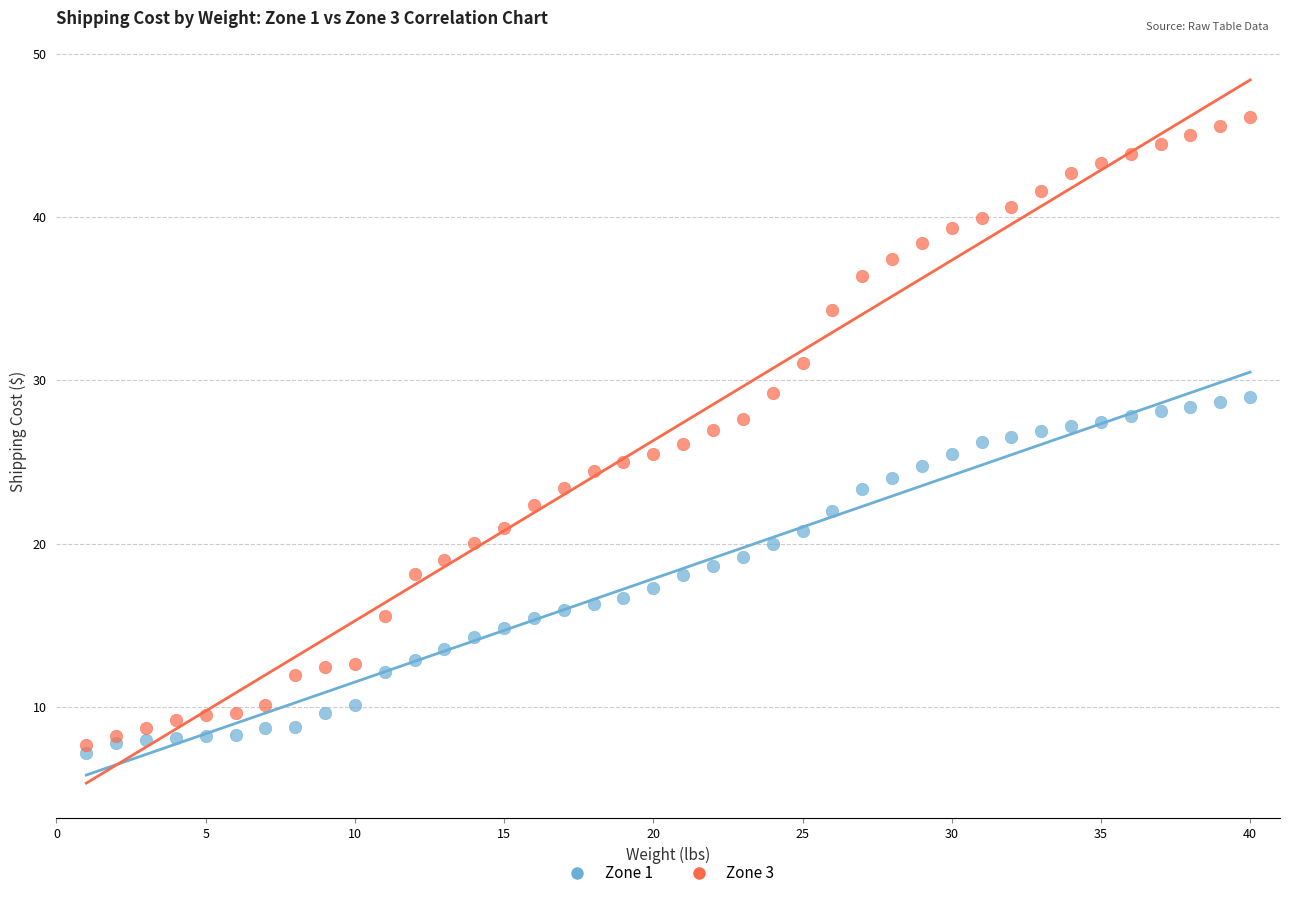

Which series reaches the maximum Y coordinate?

Zone 3